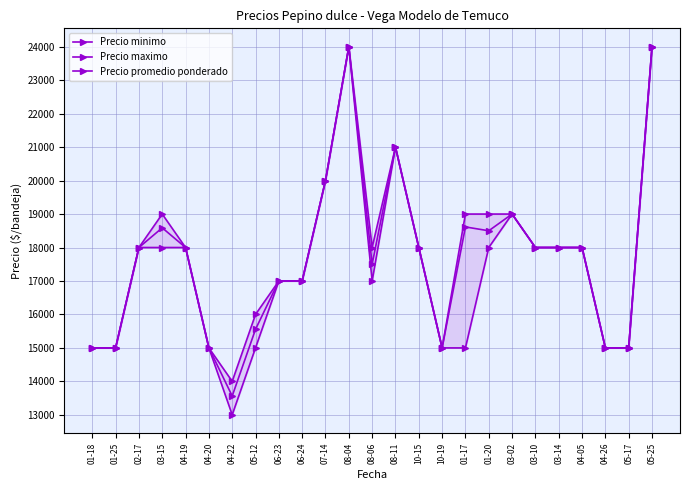

Rank the categories by Precio maximo value from lowest to highest.

04-22, 01-18, 01-25, 04-20, 10-19, 04-26, 05-17, 05-12, 06-23, 06-24, 02-17, 04-19, 08-06, 10-15, 03-10, 03-14, 04-05, 03-15, 01-17, 01-20, 03-02, 07-14, 08-11, 08-04, 05-25